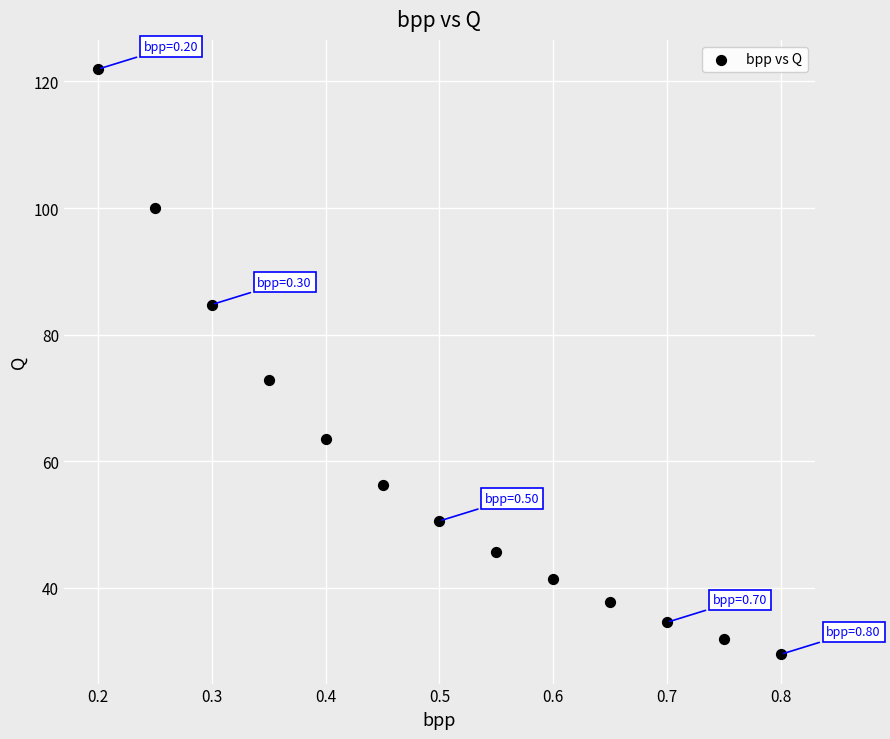

What is the range of X values (max minus min)?

0.6